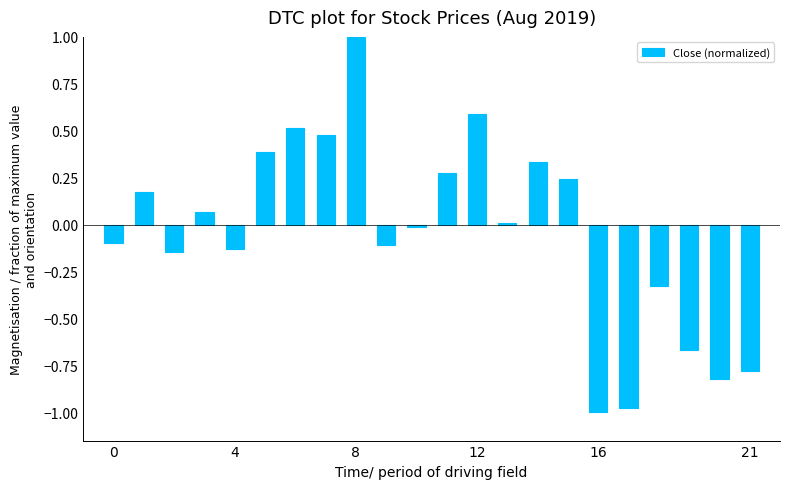

What is the difference between the maximum and minimum values?

2.0